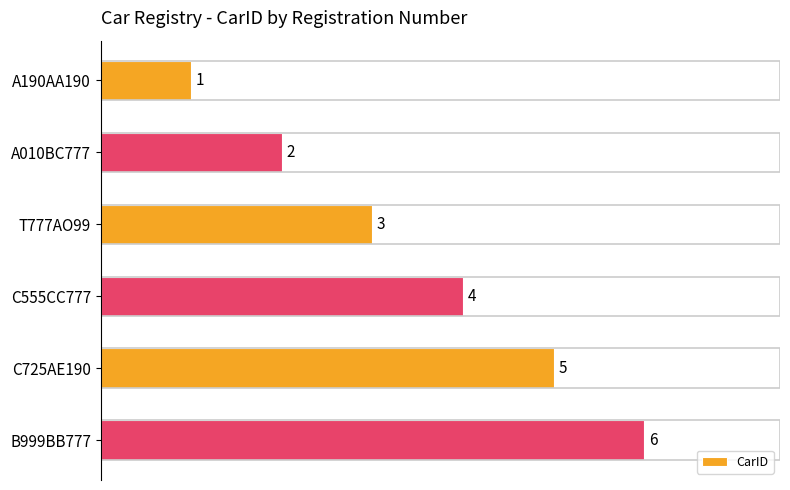

Count the number of categories in the chart.

6